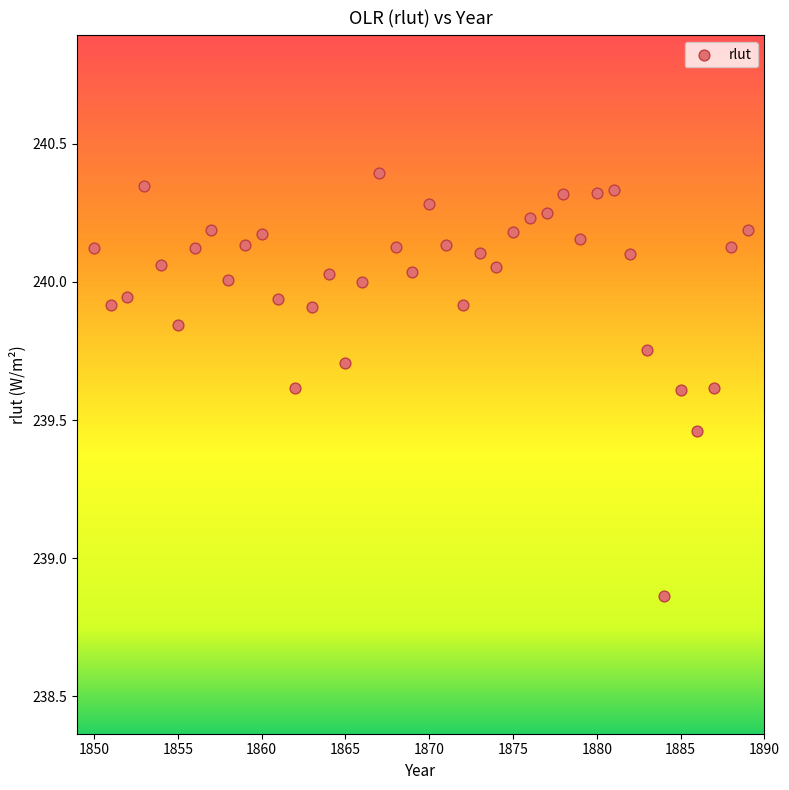

What is the range of Y values (max minus min)?

1.5